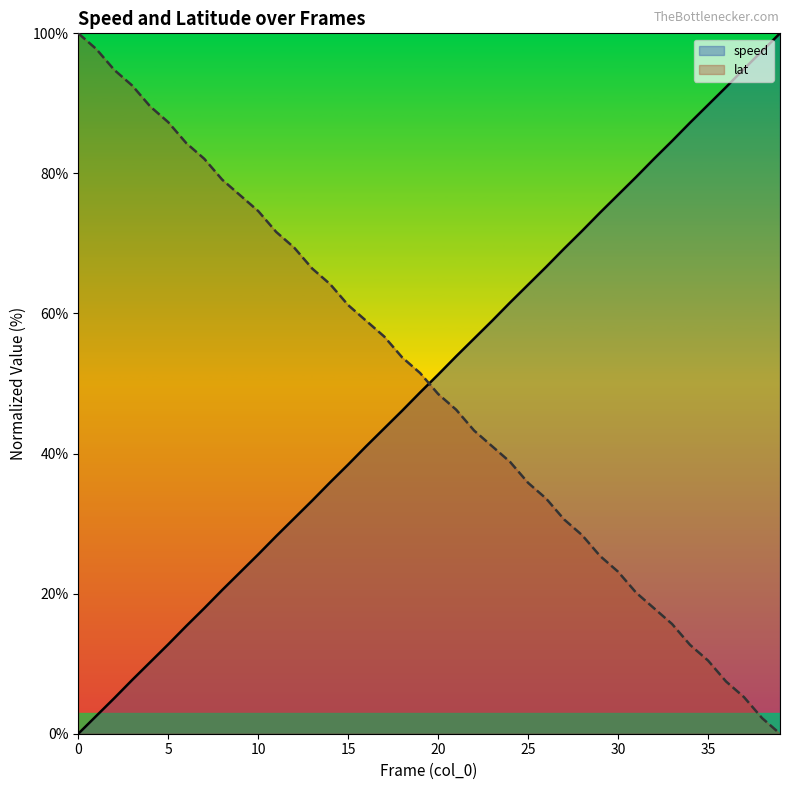

What is the greatest value displayed?

100.0